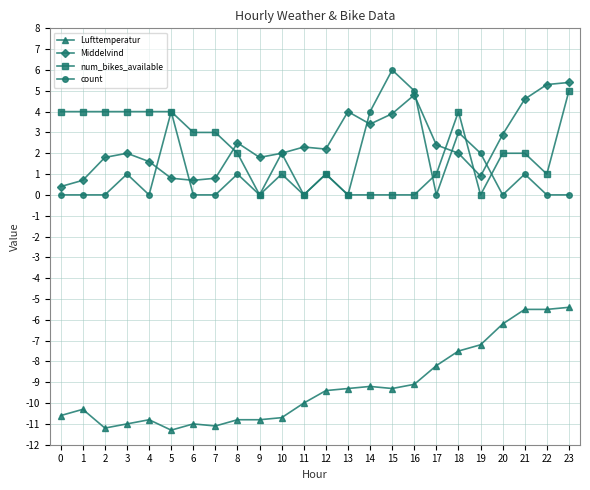

Between 2 and 6, which series saw the biggest shift?

Middelvind